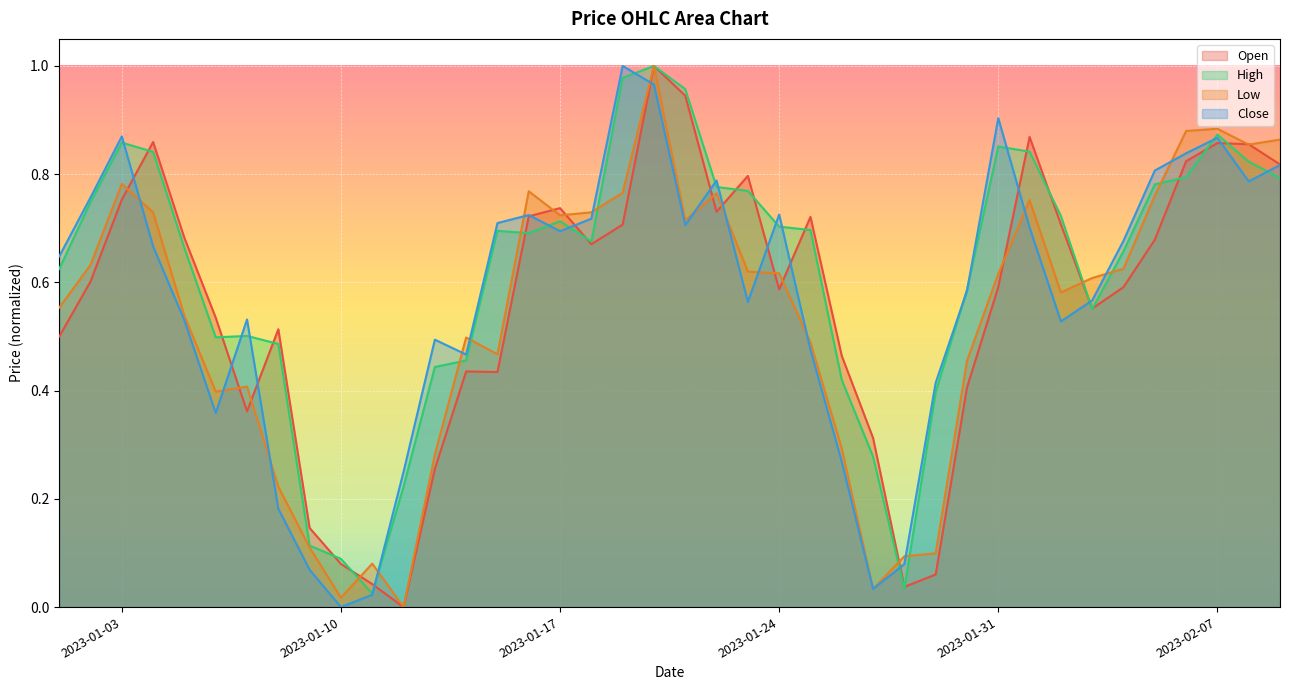

What is the spread (max minus min) of values at 2023-01-15?

0.3